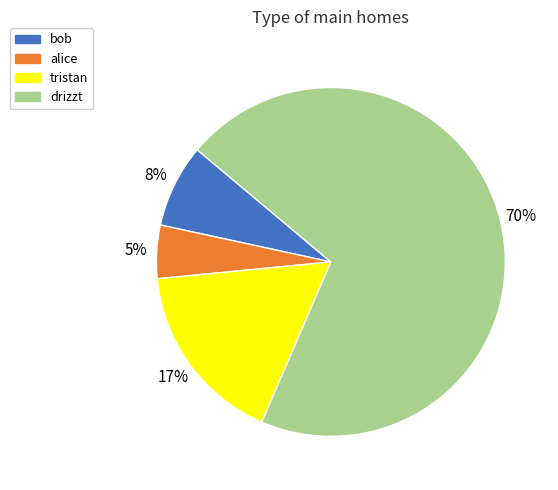

Which slice is the smallest?

alice